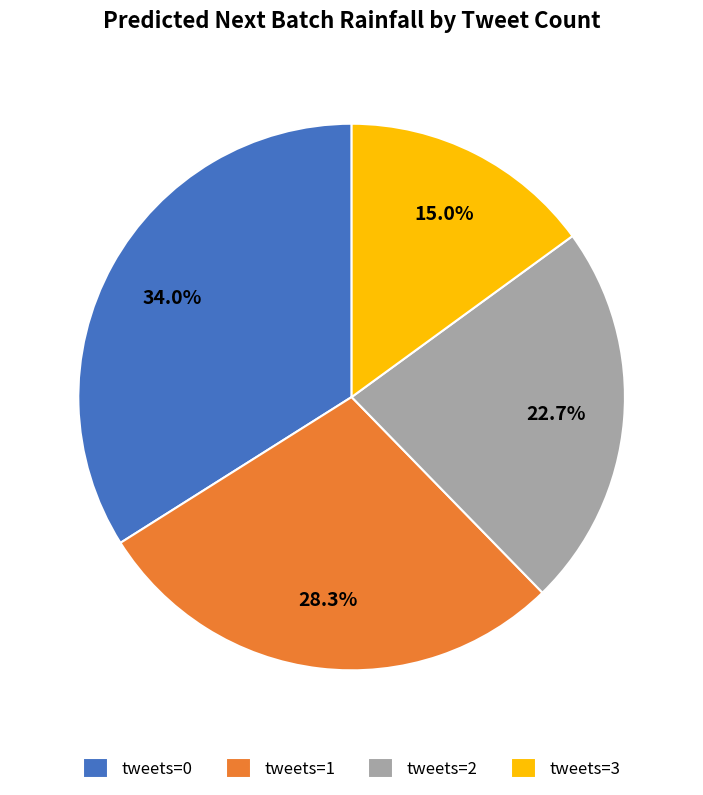

Is it true that tweets=3 is 30% of the pie?

False